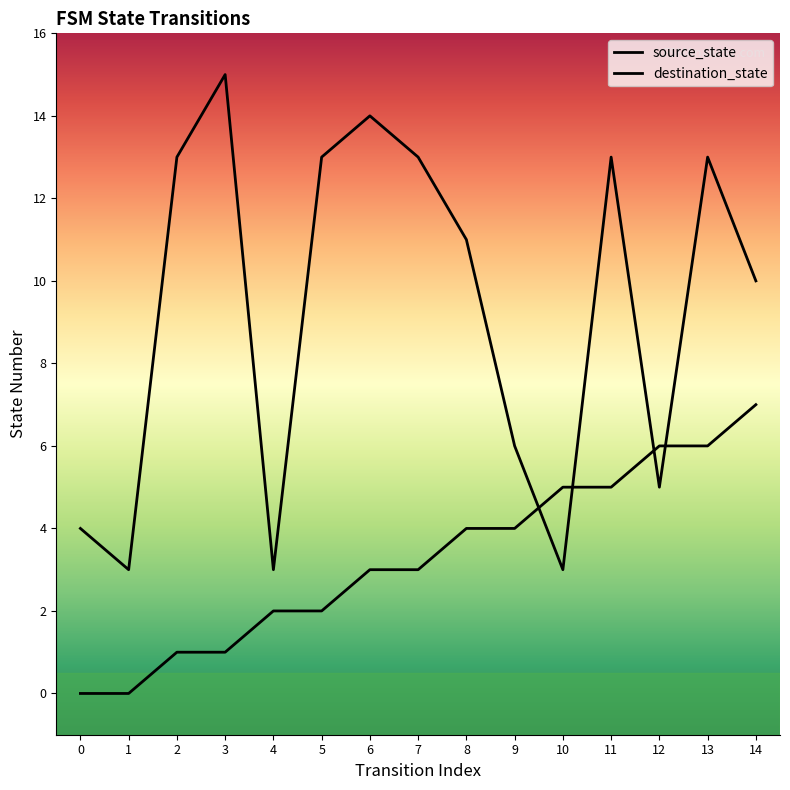

In destination_state, how many points are higher than both neighbors (excluding endpoints)?

4